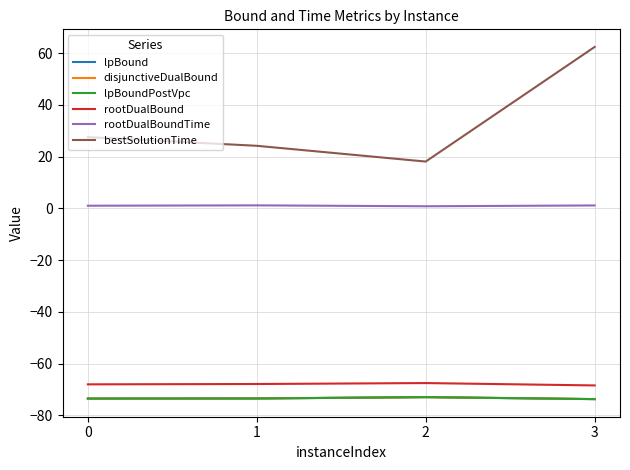

Between 0 and 2, which is larger?

2